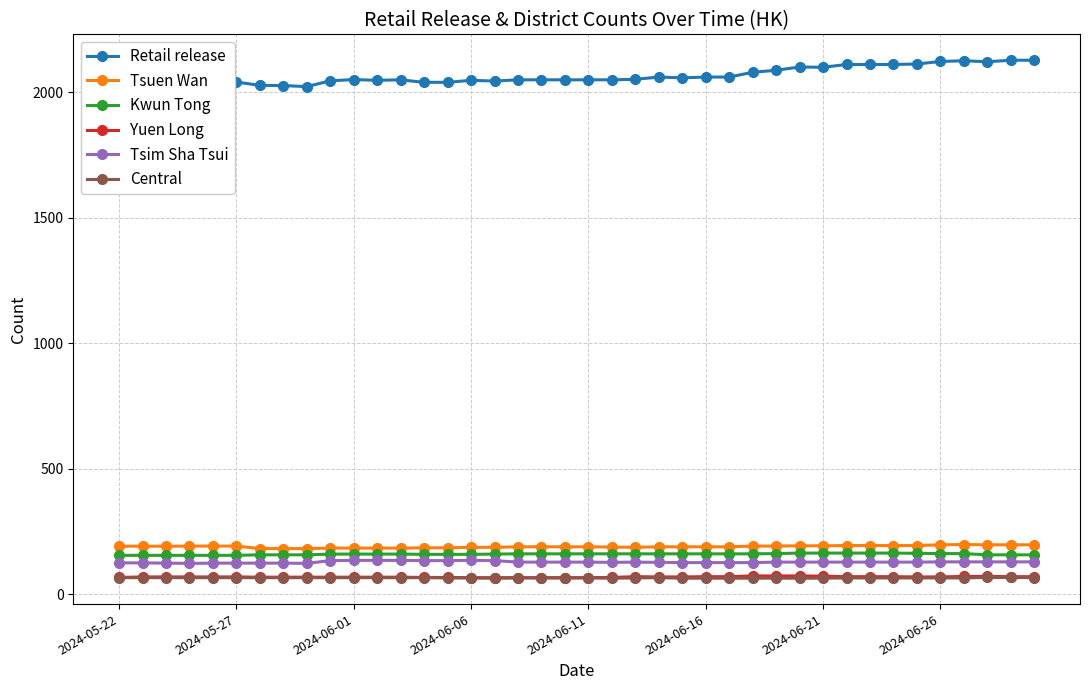

What are all the series names shown in the legend?

Retail release, Tsuen Wan, Kwun Tong, Yuen Long, Tsim Sha Tsui, Central